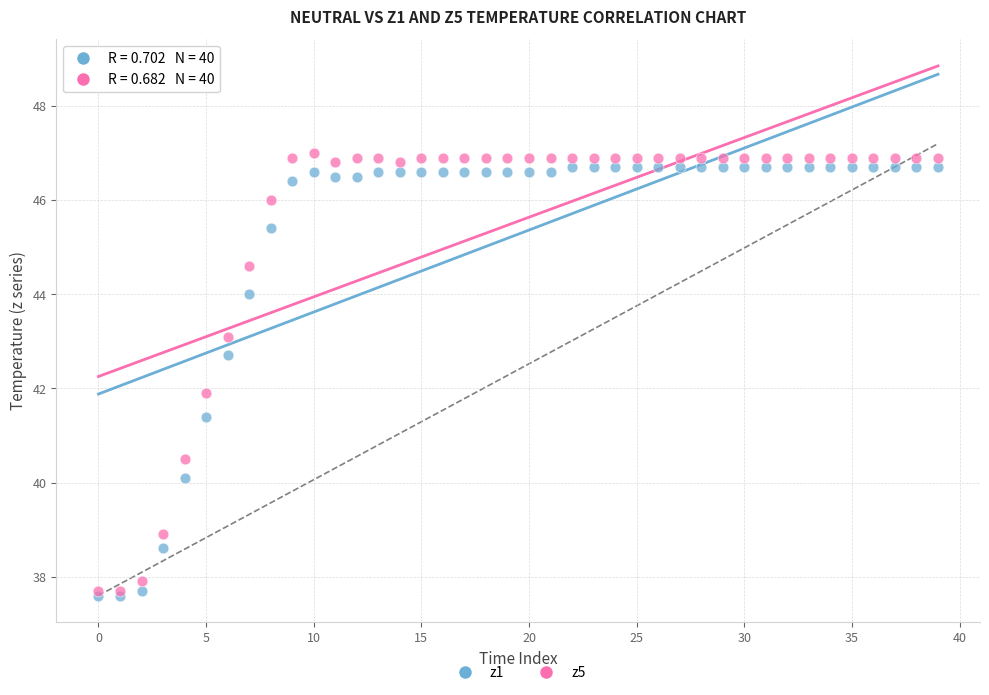

What are all the series names shown in the legend?

z1, z5